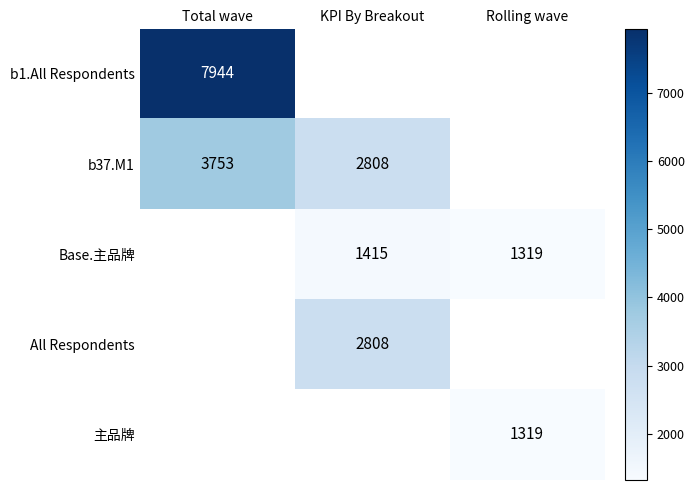

The b37.M1 series shows 3753 at Total wave. True or false?

True